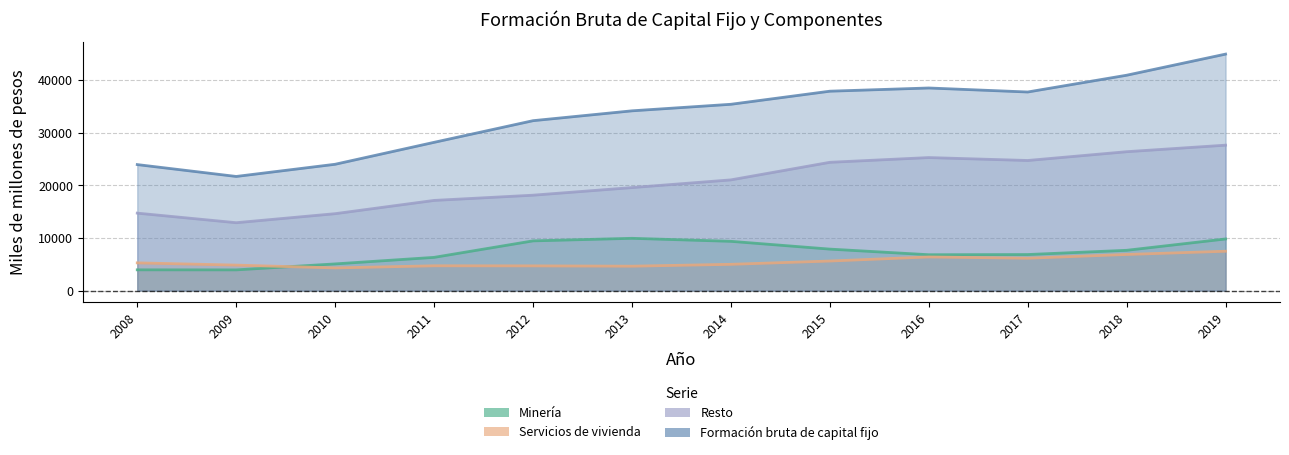

What is the approximate value of Minería at 2008?

3955